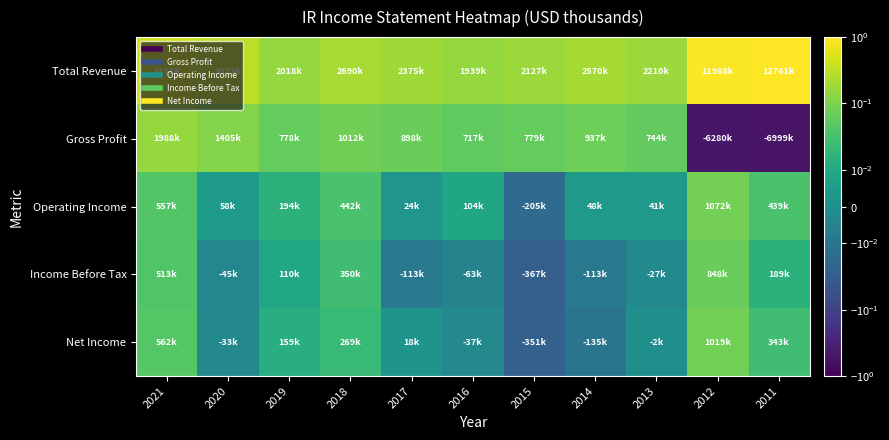

Which series has the largest range (max minus min)?

Total Revenue